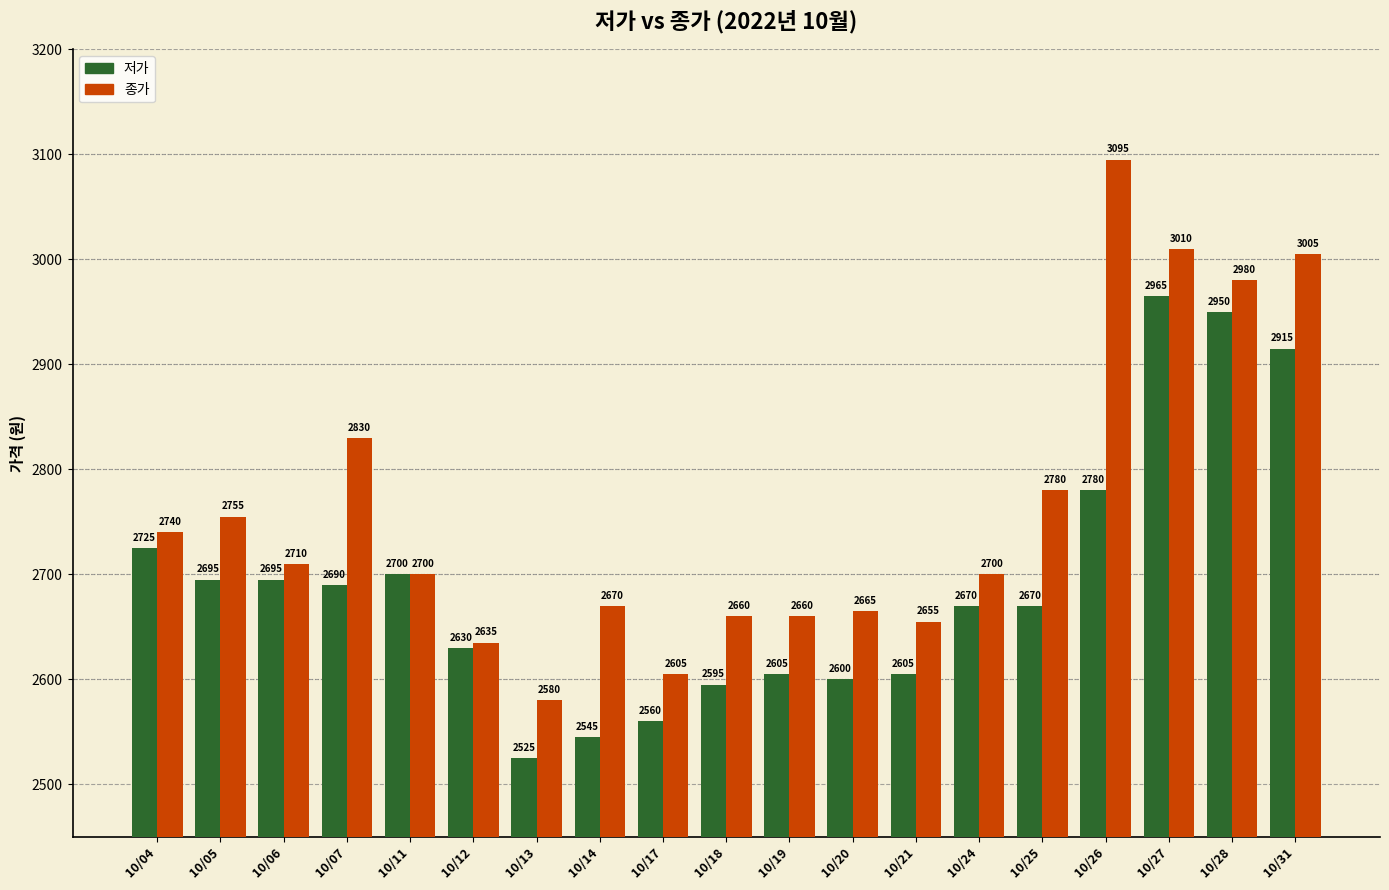

Count the number of data series in this chart.

2